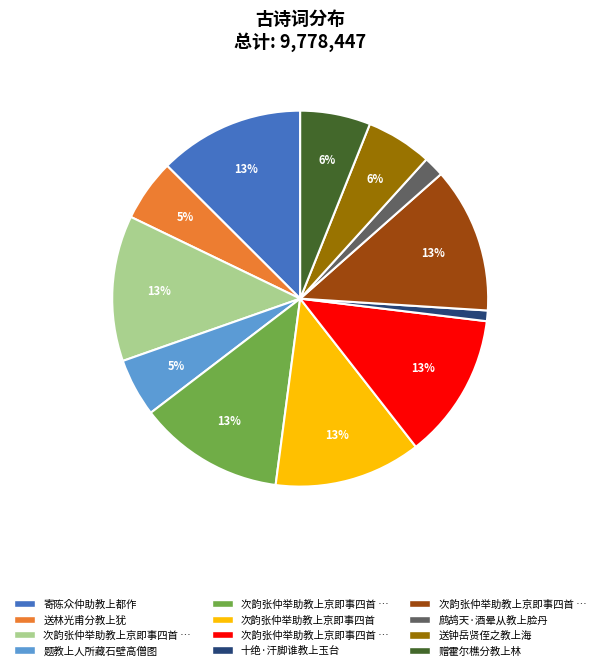

To the nearest percent, what is the difference between the largest and smallest slice percentages?

12%